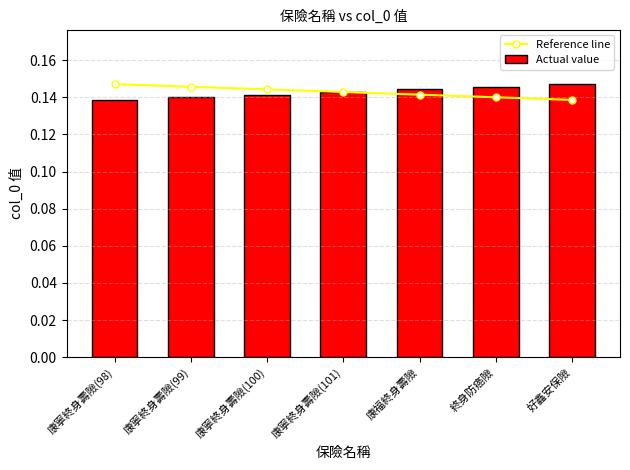

At 康寧終身壽險(99), list the series in order from smallest to largest.

Actual value, Reference line